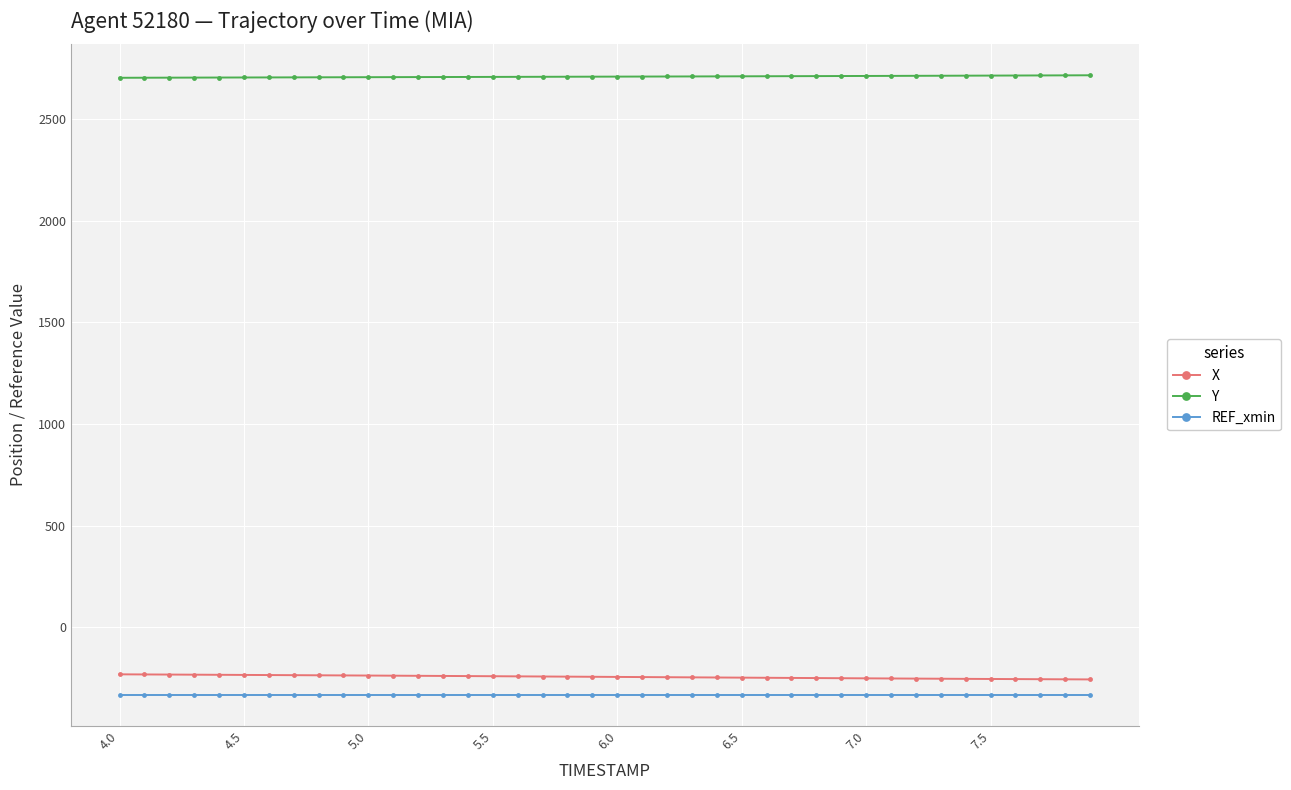

What is the sum of all X values?

-9716.5